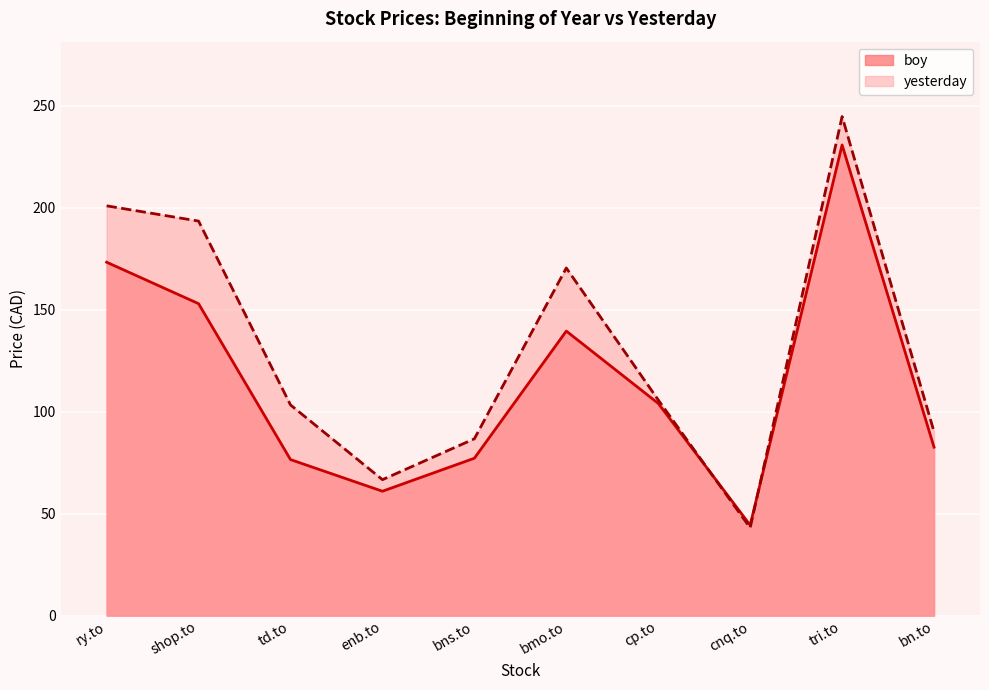

How many intersections are there between yesterday and boy?

2